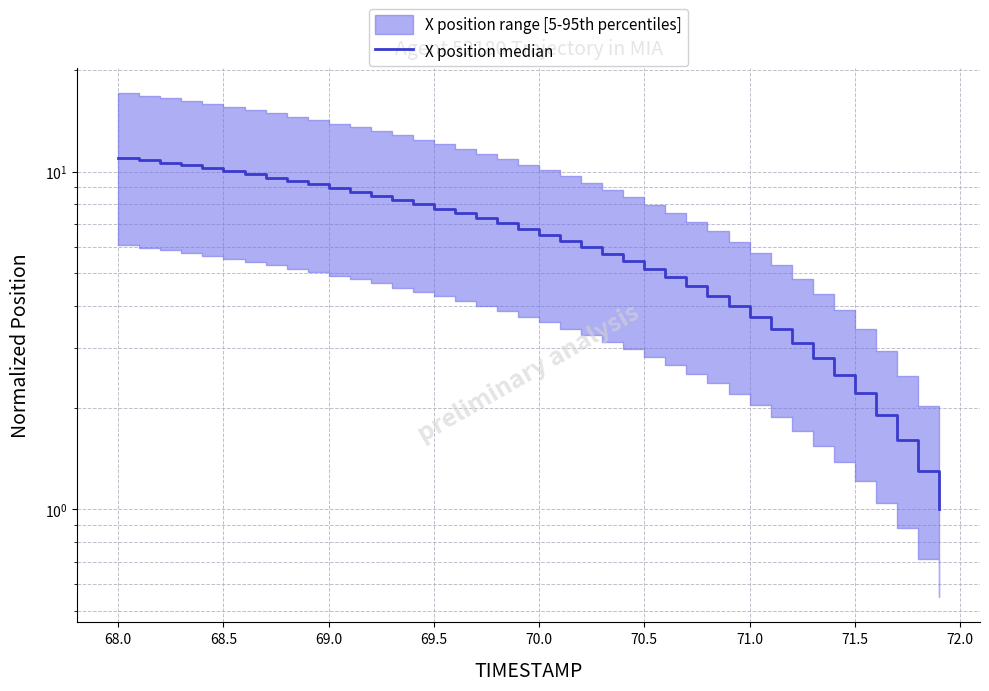

The chart shows a value of 1.1 at 37. True or false?

False